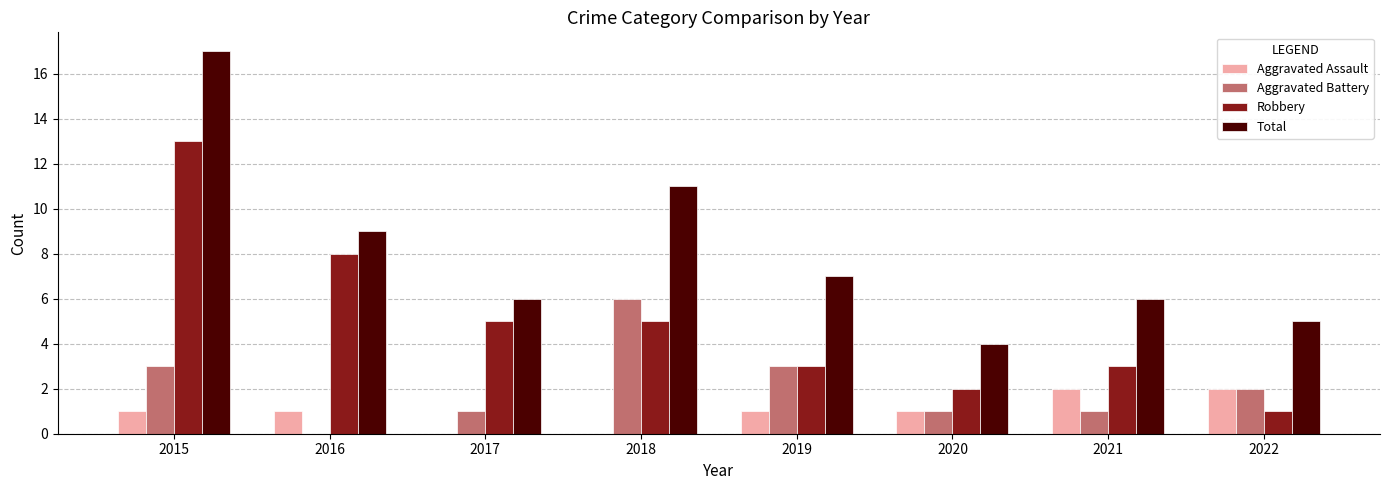

How many categories are shown in the chart?

8